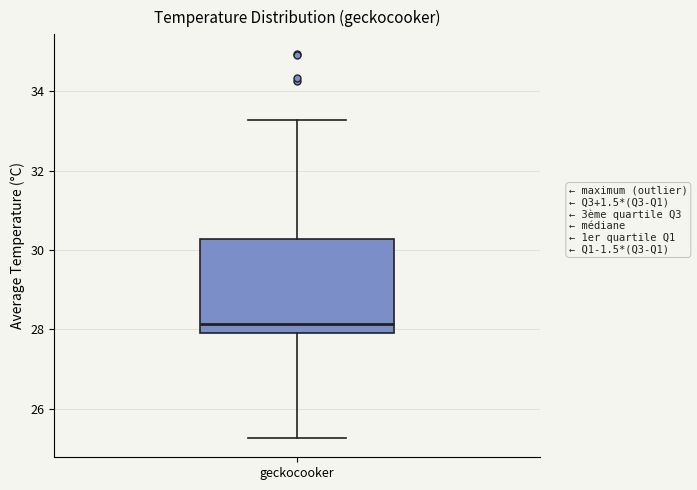

Read this box plot against the y-axis: the position of the median line, the range covered by the box, and the ends of both whiskers. The values are not printed on the chart, so give them approximately, as read against the axis.

median 28.2, box 28.0 to 30.2, whiskers 25.2 to 33.2